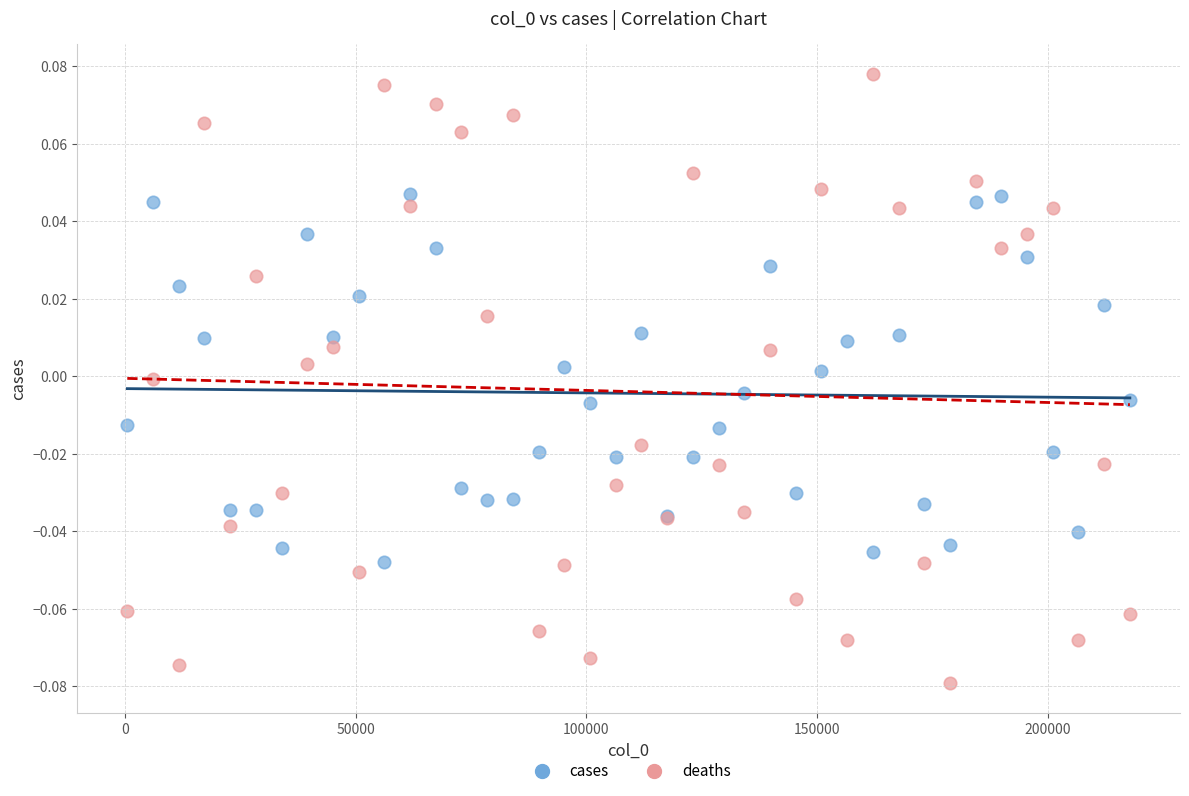

What are all the series names shown in the legend?

cases, deaths